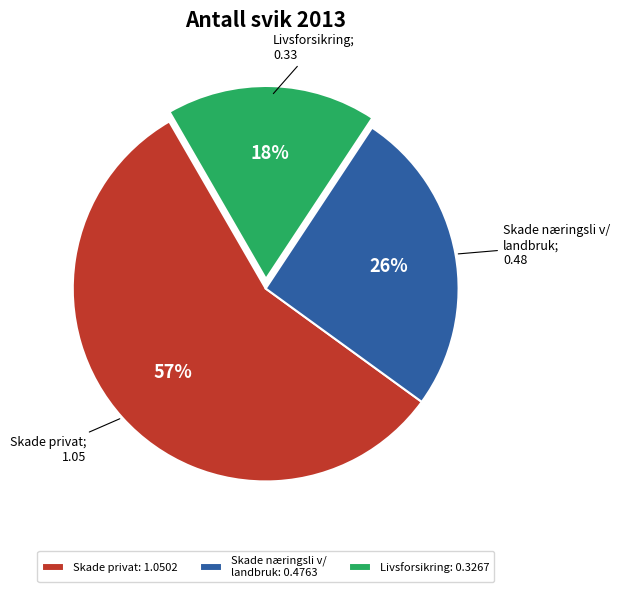

To the nearest percent, what portion does Skade næringsli v/ landbruk: 0.4763 represent?

26%